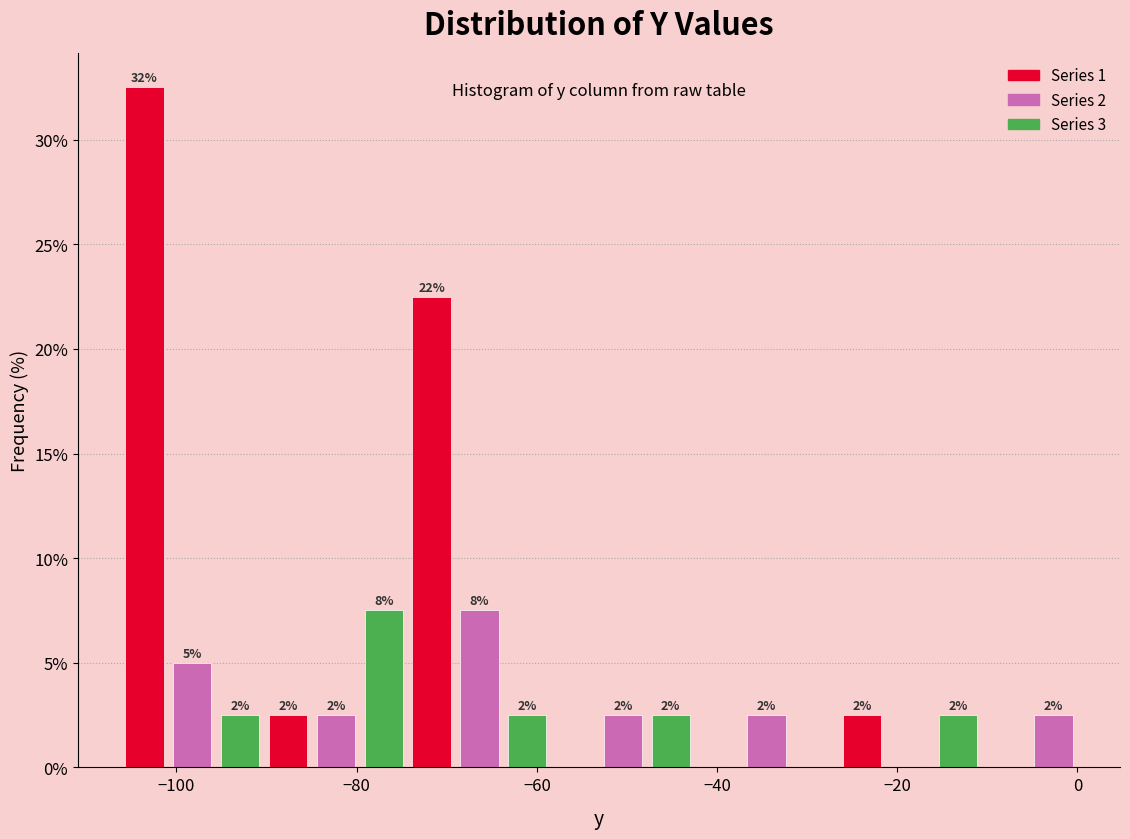

Around what value on the x-axis is the tallest bar? Give the approximate position of its centre, as read against the axis.

-104